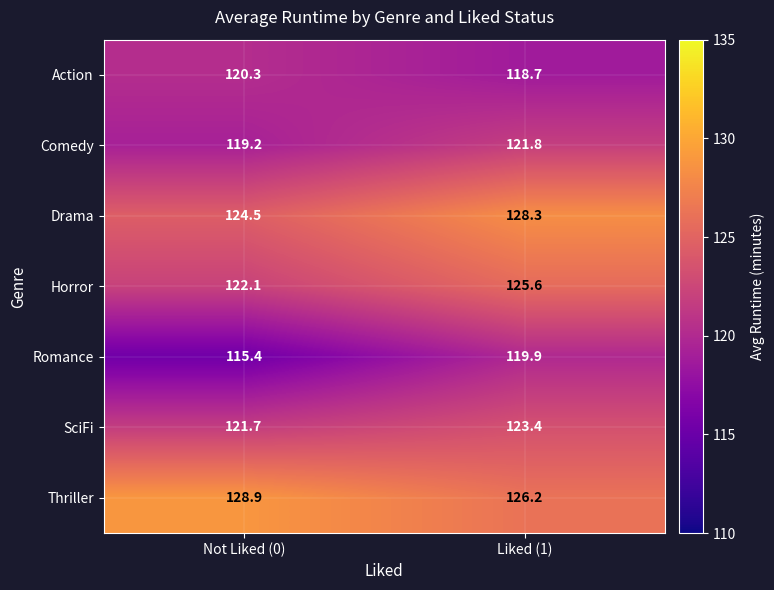

The Romance series shows 80.8 at Liked (1). True or false?

False